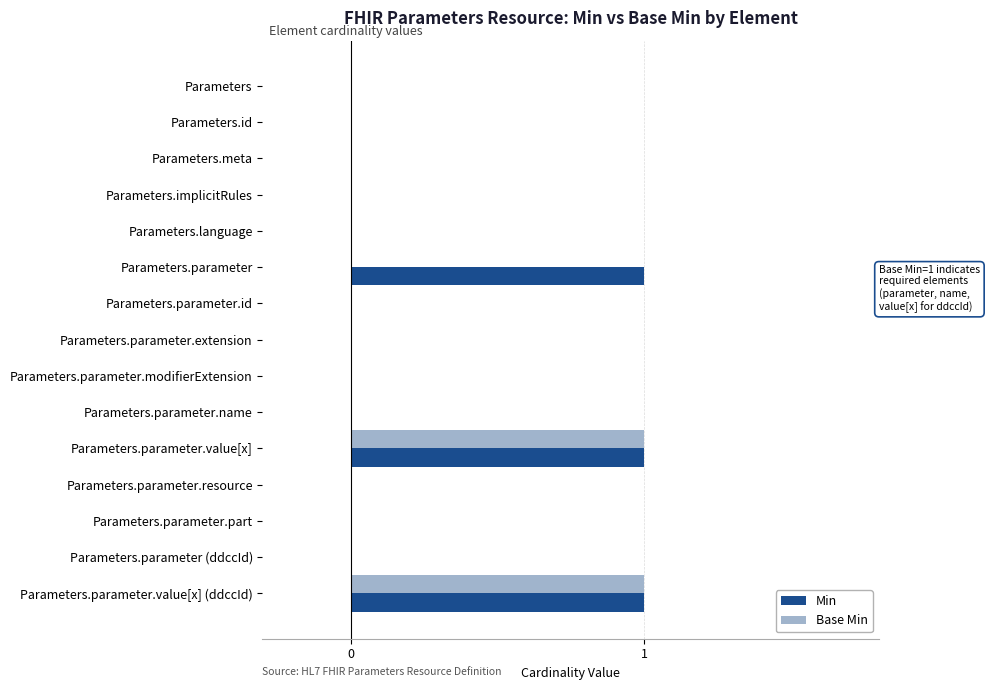

The Min series shows 1 at Parameters.parameter.value[x]. True or false?

True